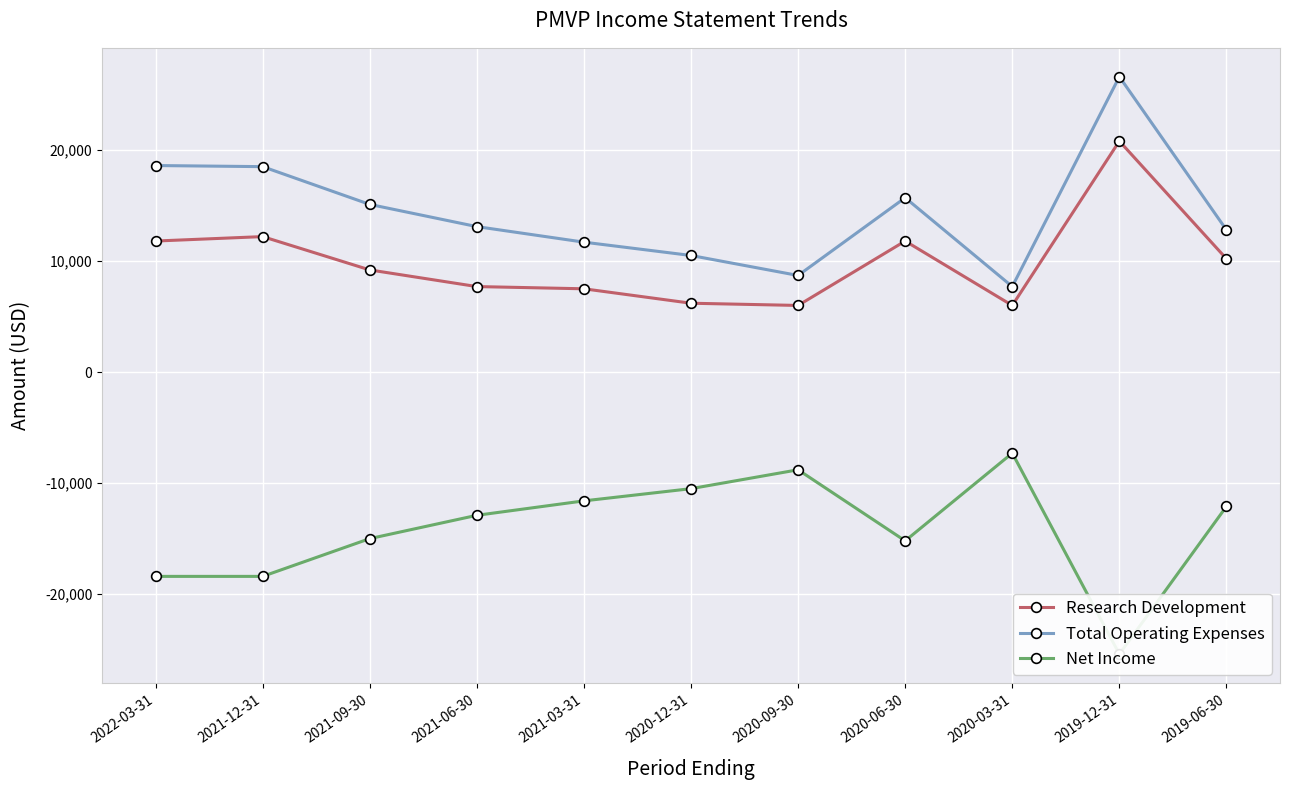

What is the difference between the second highest and minimum values in the Research Development series?

6200